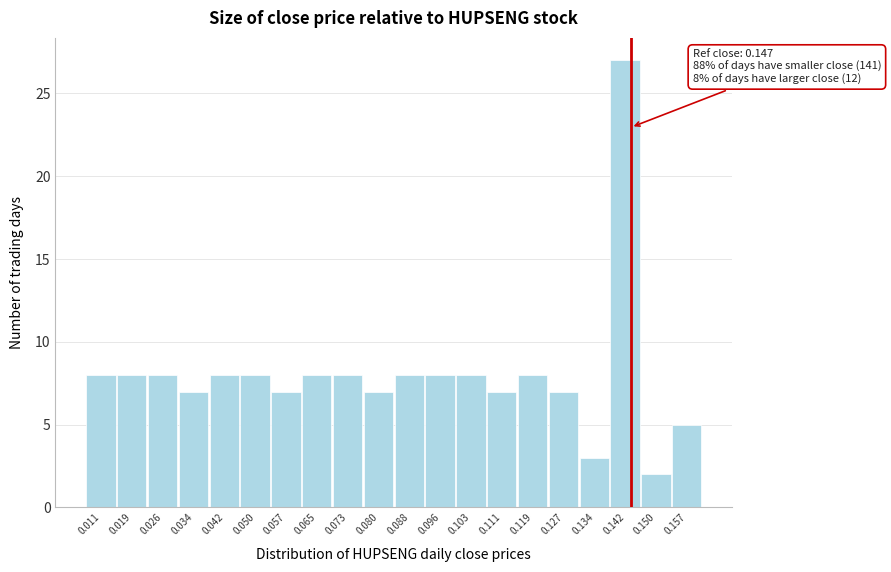

Reading right to left, what are all the values shown in this chart?

0.157=5	0.150=2	0.142=27	0.134=3	0.127=7	0.119=8	0.111=7	0.103=8	0.096=8	0.088=8	0.080=7	0.073=8	0.065=8	0.057=7	0.050=8	0.042=8	0.034=7	0.026=8	0.019=8	0.011=8